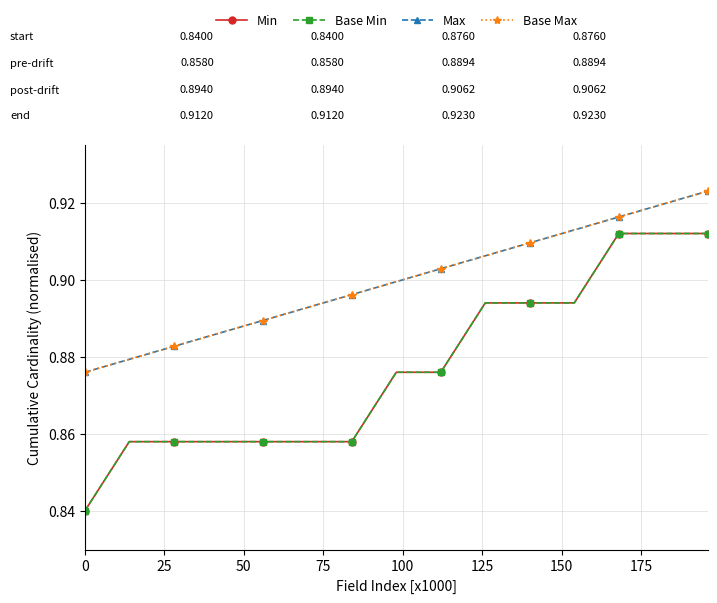

True or false: Max and Min cross at least once.

False